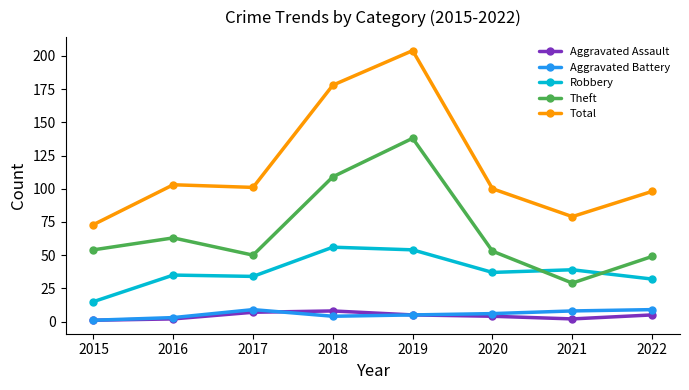

At how many categories does at least one series exceed 134?

2